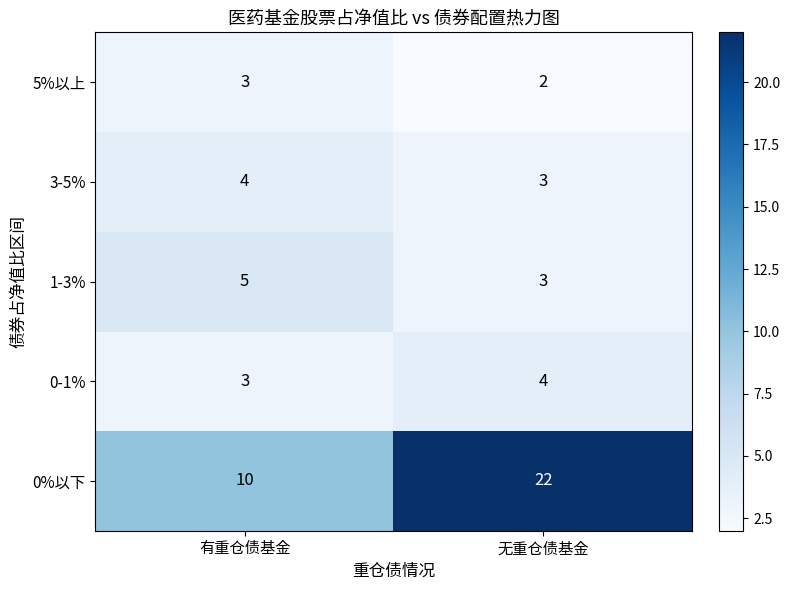

What is the spread (max minus min) of values at 有重仓债基金?

7